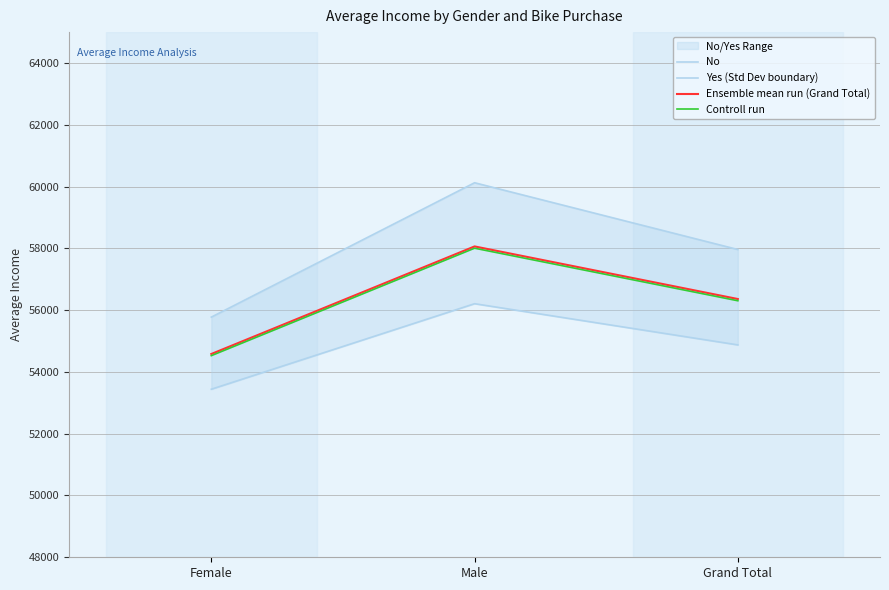

Rank the series at Male from highest to lowest value.

Yes (Std Dev boundary), Ensemble mean run (Grand Total), Controll run, No